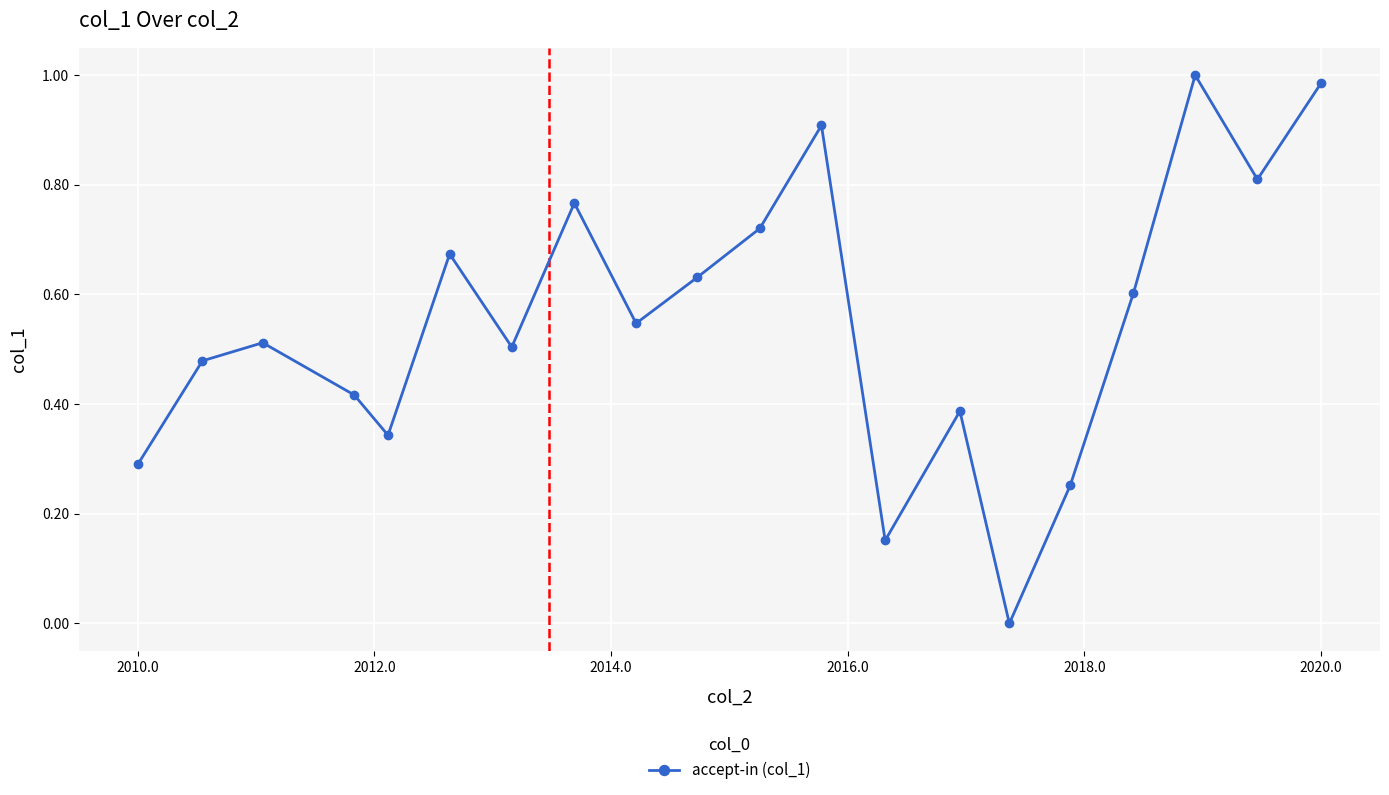

How many points are lower than both their immediate neighbors (excluding endpoints)?

6